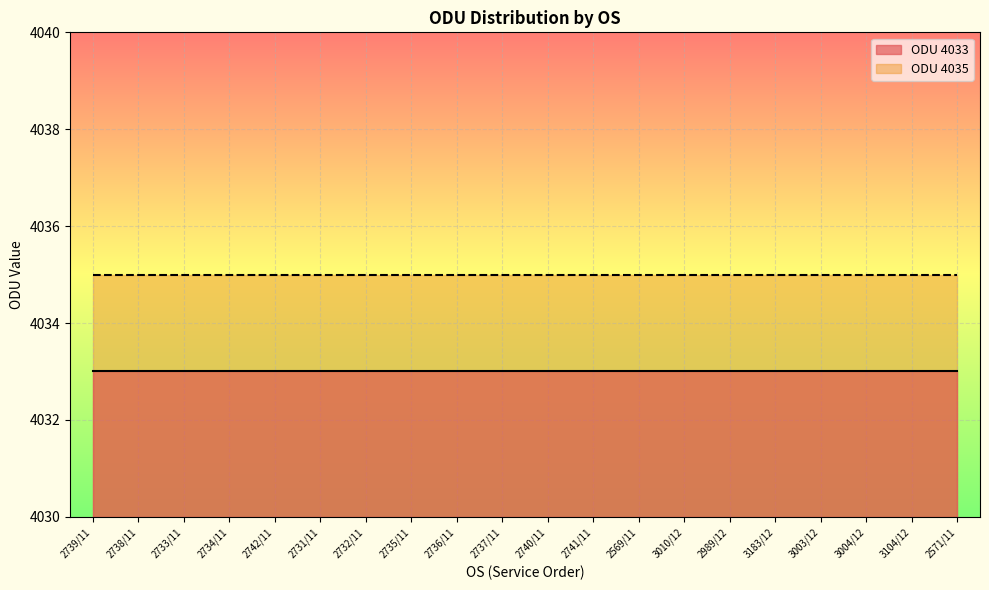

At which label does ODU 4033 reach its minimum?

2739/11